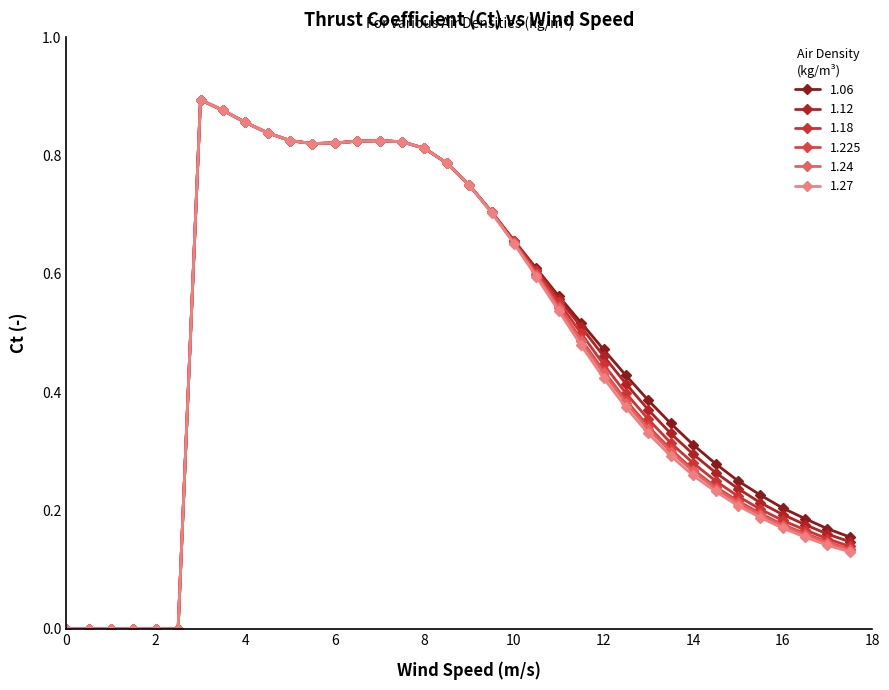

What are all the series names shown in the legend?

1.06, 1.12, 1.18, 1.225, 1.24, 1.27